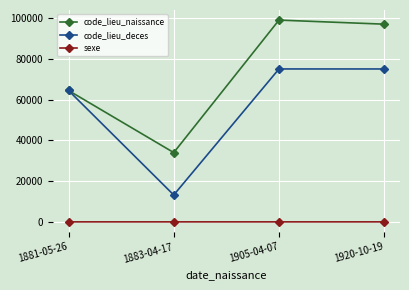

True or false: sexe and code_lieu_naissance cross at least once.

False